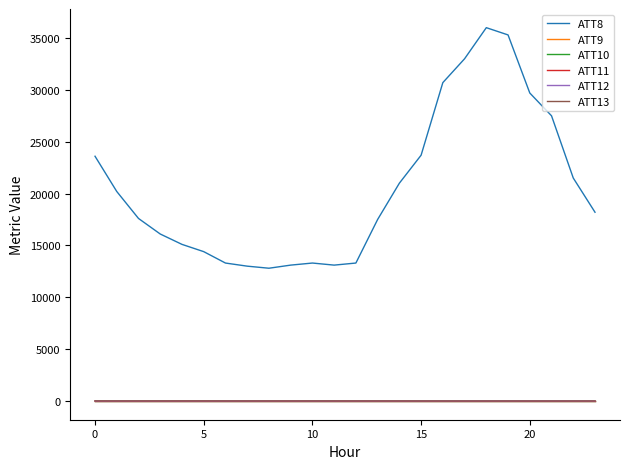

Does the chart display data point markers on the line(s)?

No